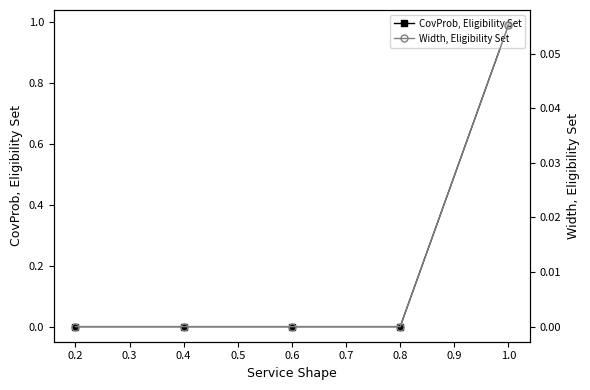

The Width, Eligibility Set series shows 0.0 at 0.4. True or false?

False